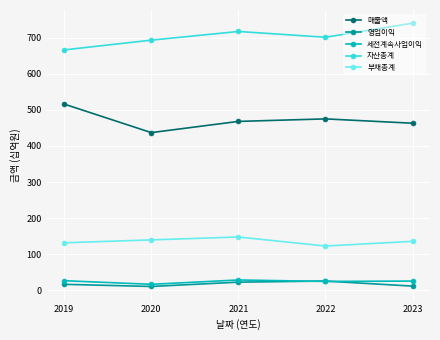

How many data points in 매출액 are less than 468?

2